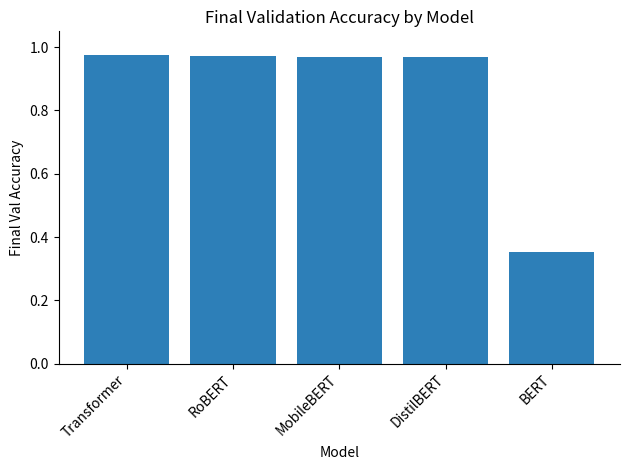

Which category has the lowest value across all series?

BERT